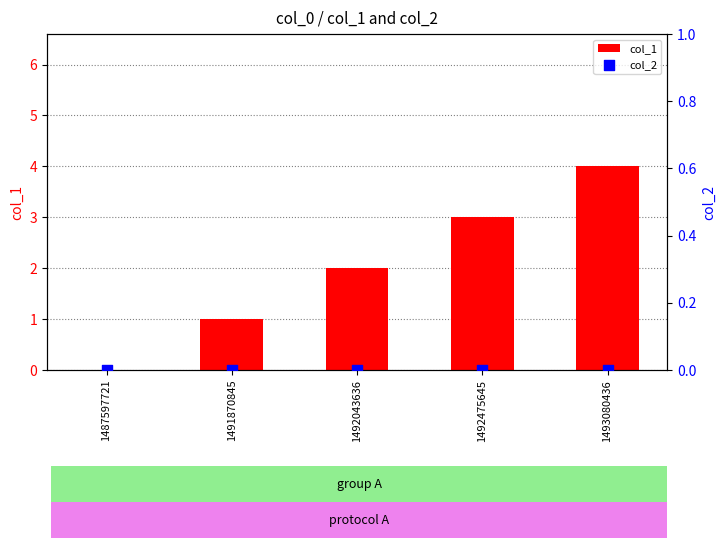

What are all the series names shown in the legend?

col_1, col_2